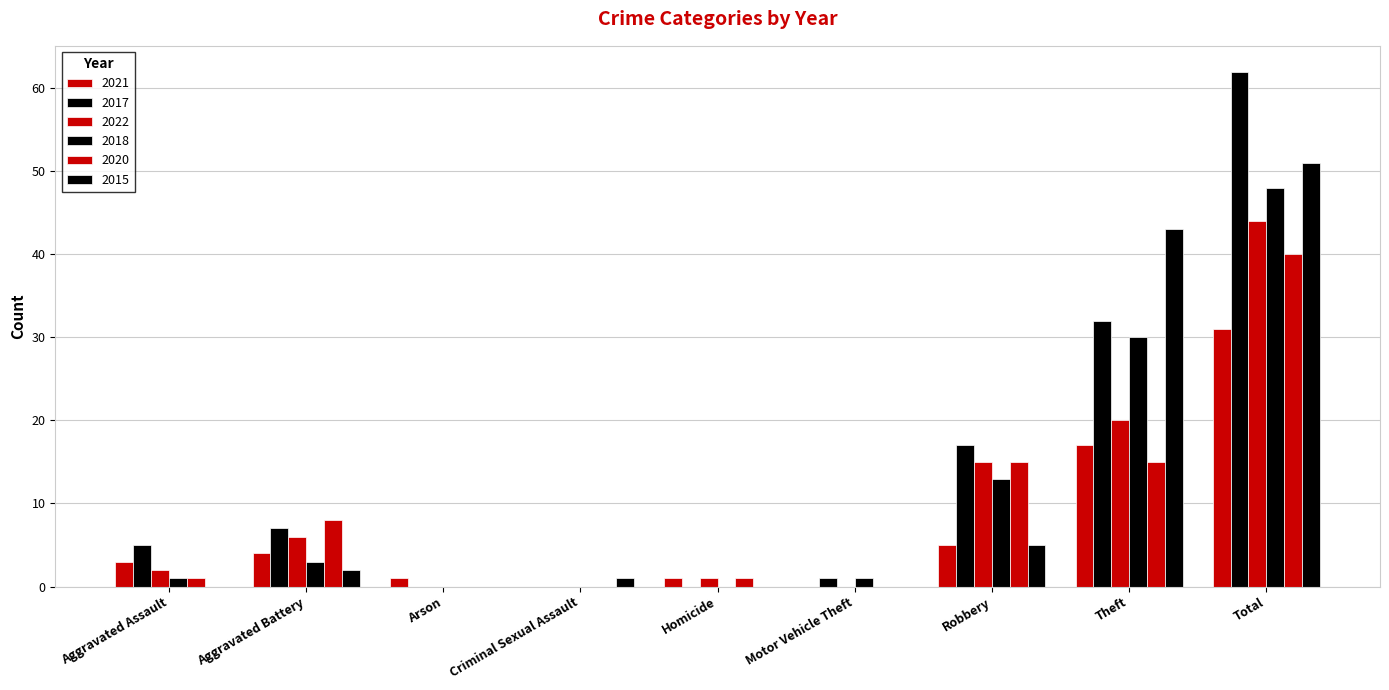

Does the chart contain stacked bars?

No